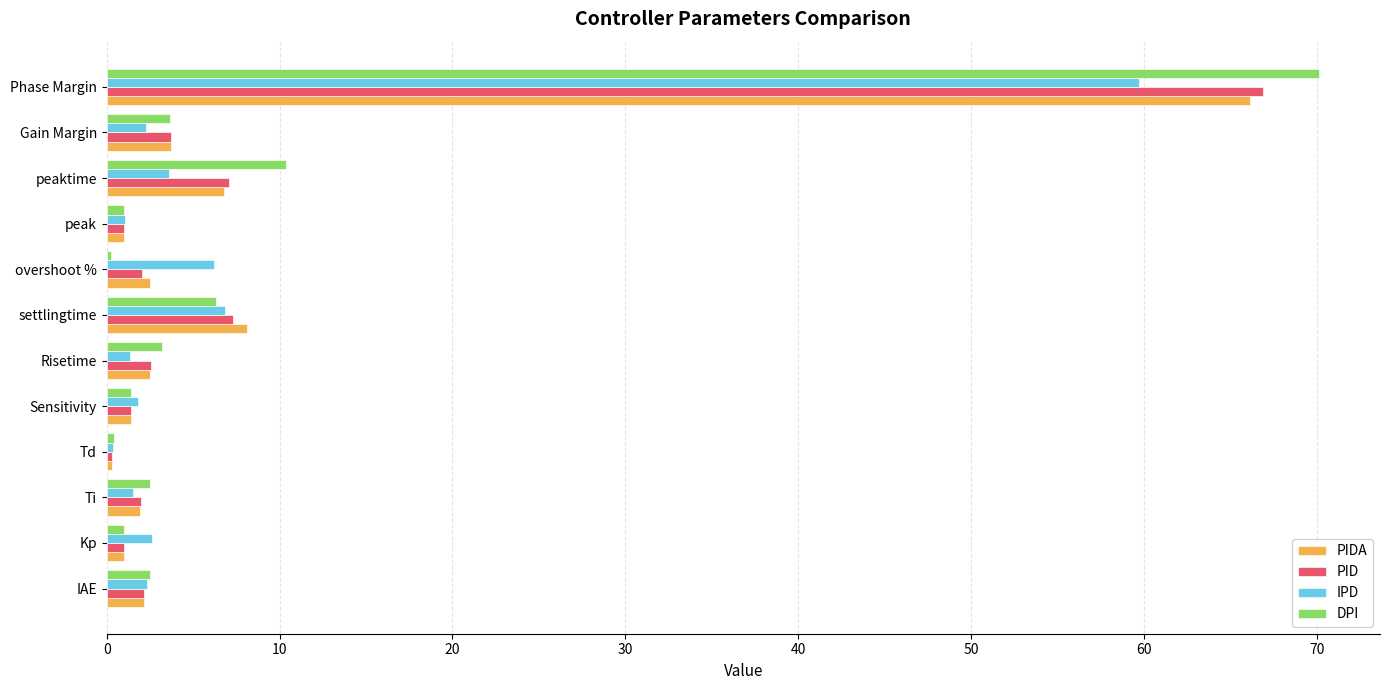

How many distinct data groups are displayed?

4